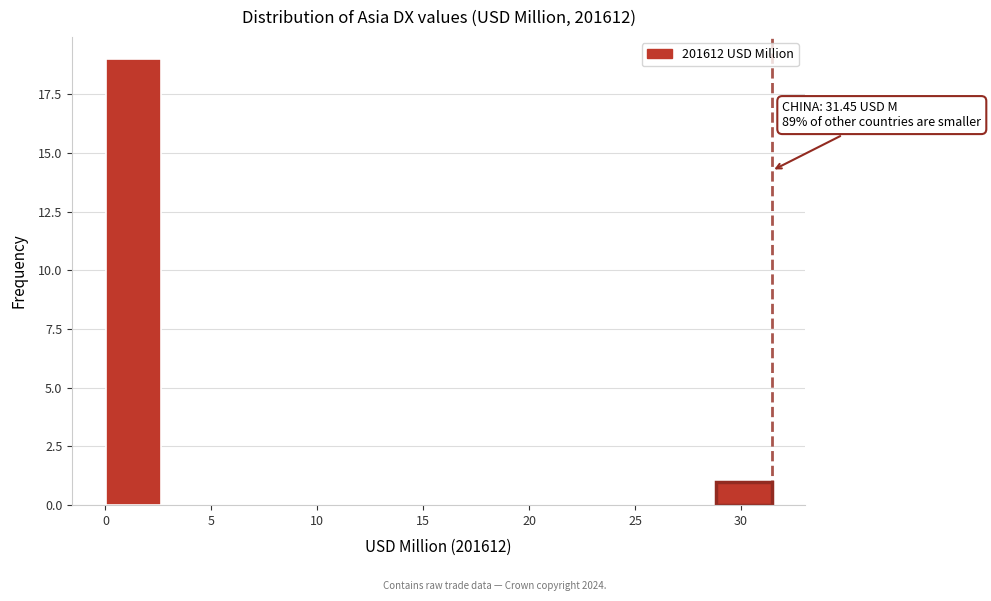

Over which range of the x-axis is the bar tallest?

0.0 to 2.5